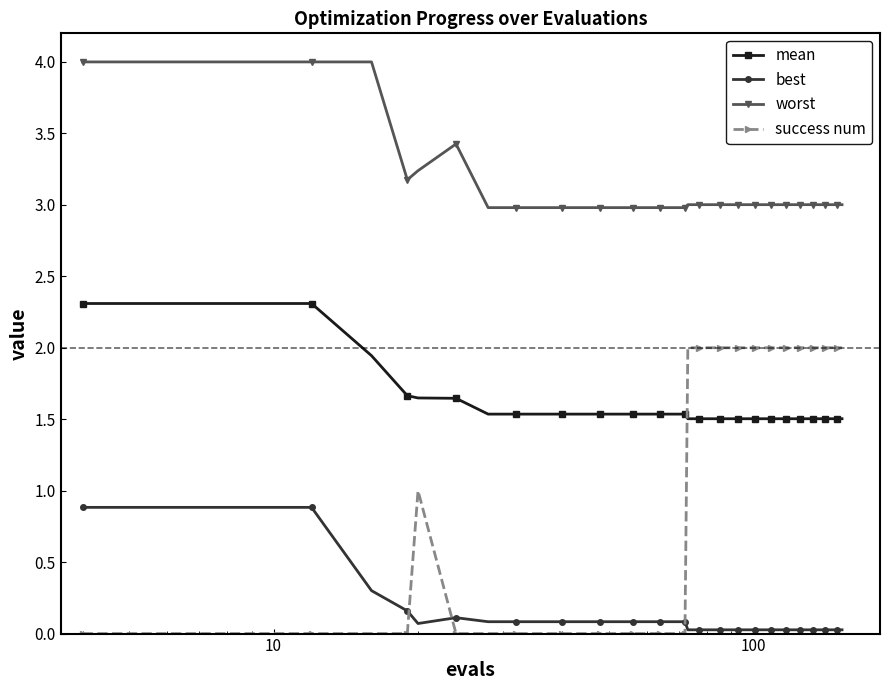

At how many categories does at least one series exceed 1?

40